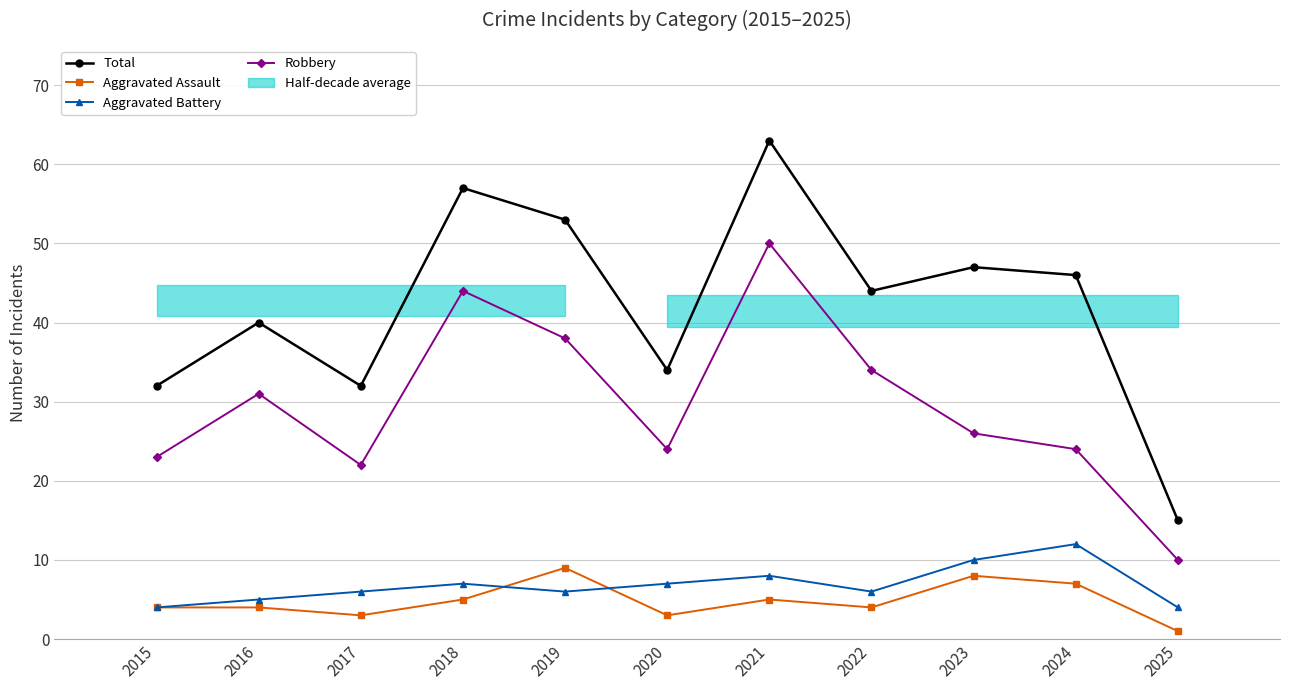

What is the difference between the second highest and second lowest values in the Total series?

25